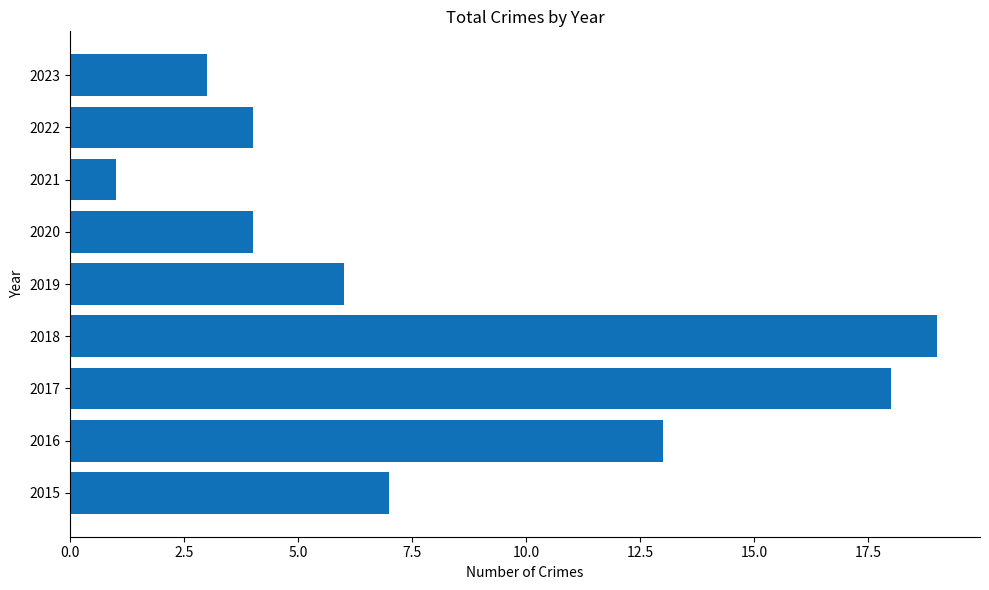

What is the change in value from 2015 to 2022?

-3